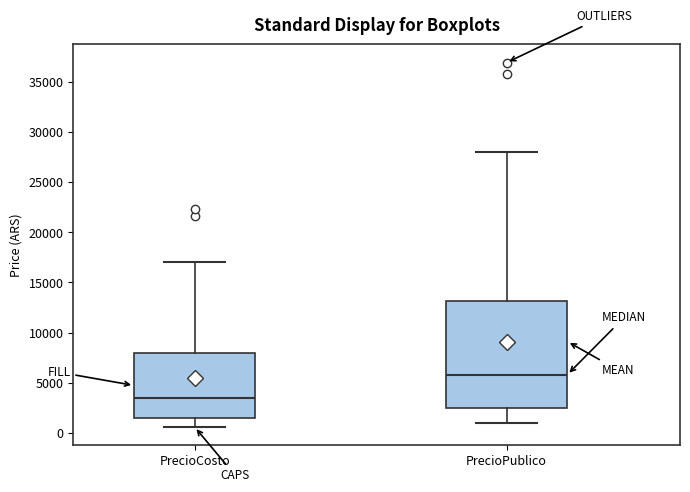

Reading left to right, read every box against the y-axis: the position of its median line, the range the box covers, and the ends of its whiskers. The values are not printed on the chart, so give them approximately, as read against the axis.

PrecioCosto: median 3500, box 1500 to 8000, whiskers 500 to 17000
PrecioPublico: median 6000, box 2500 to 13000, whiskers 1000 to 28000